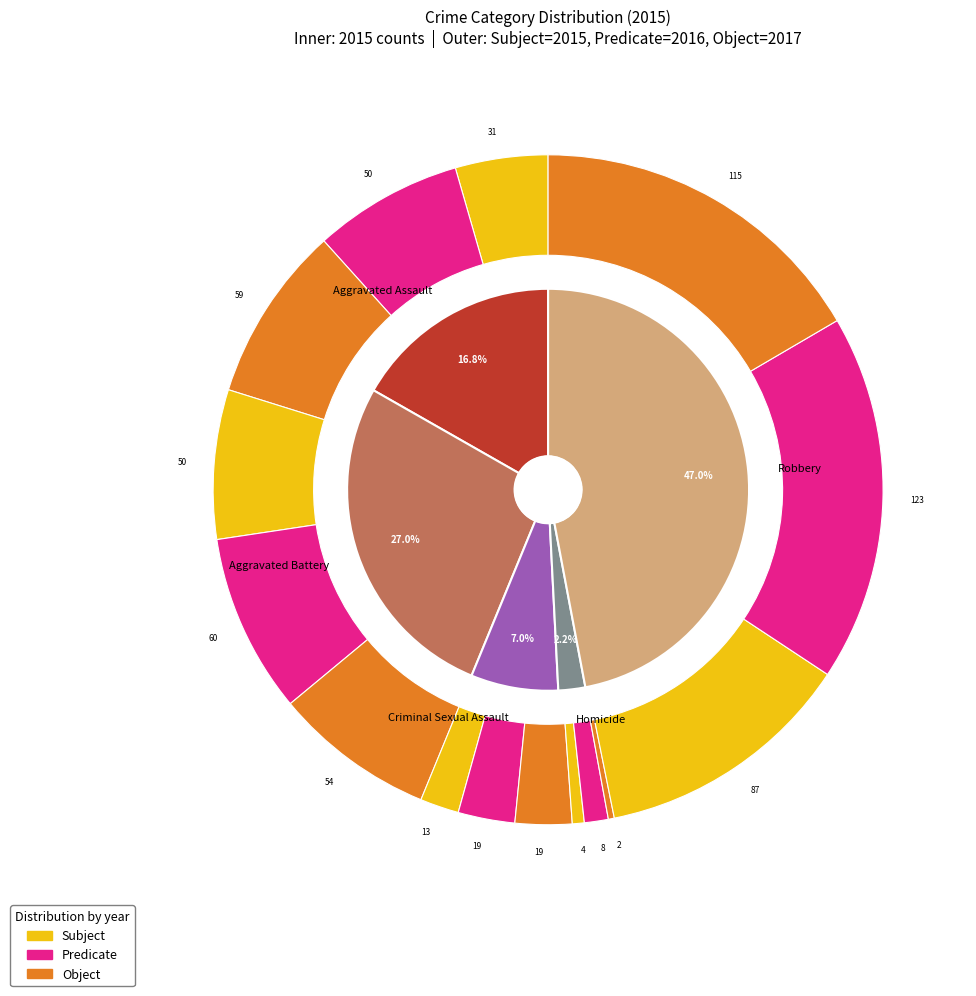

What is the largest slice in the pie chart?

Robbery